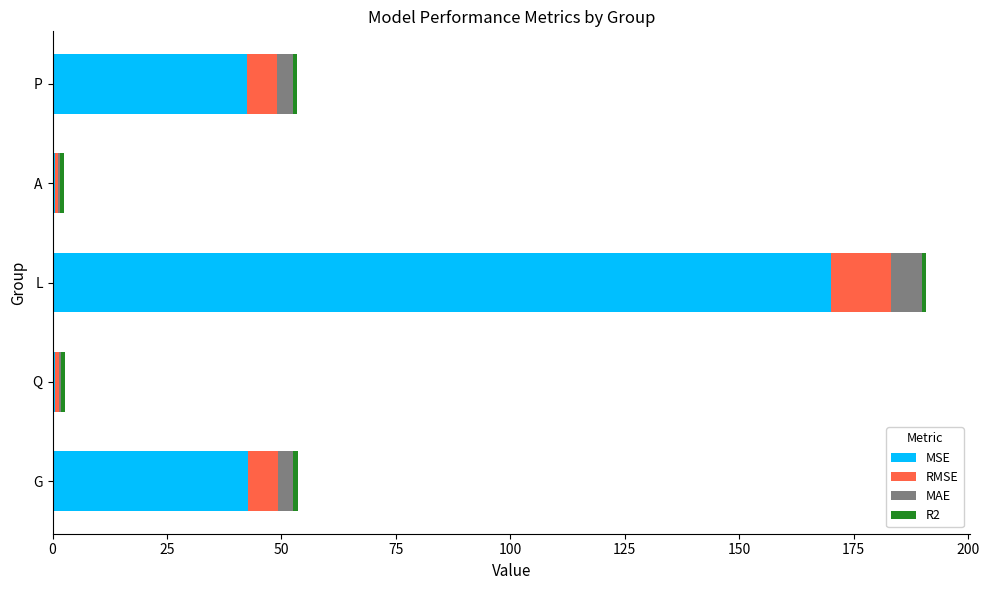

What is the highest value of the MSE series?

170.0